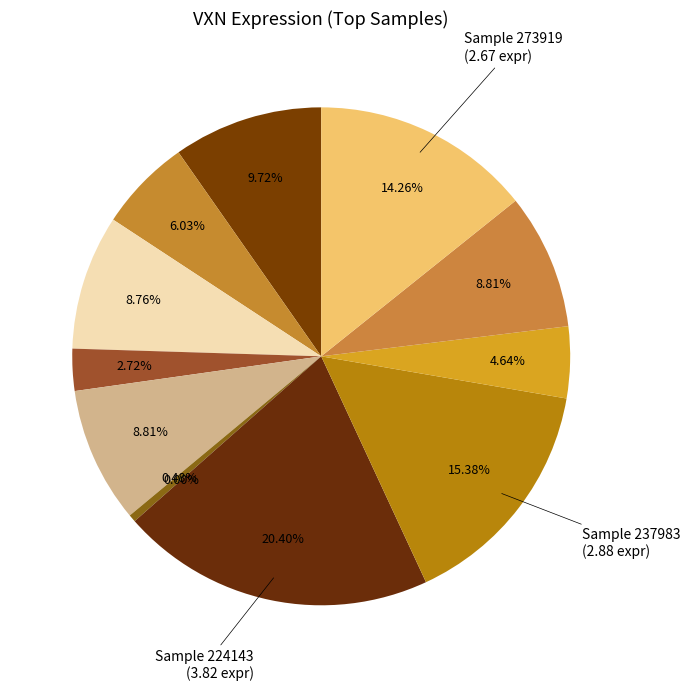

Which slice is the smallest?

186481